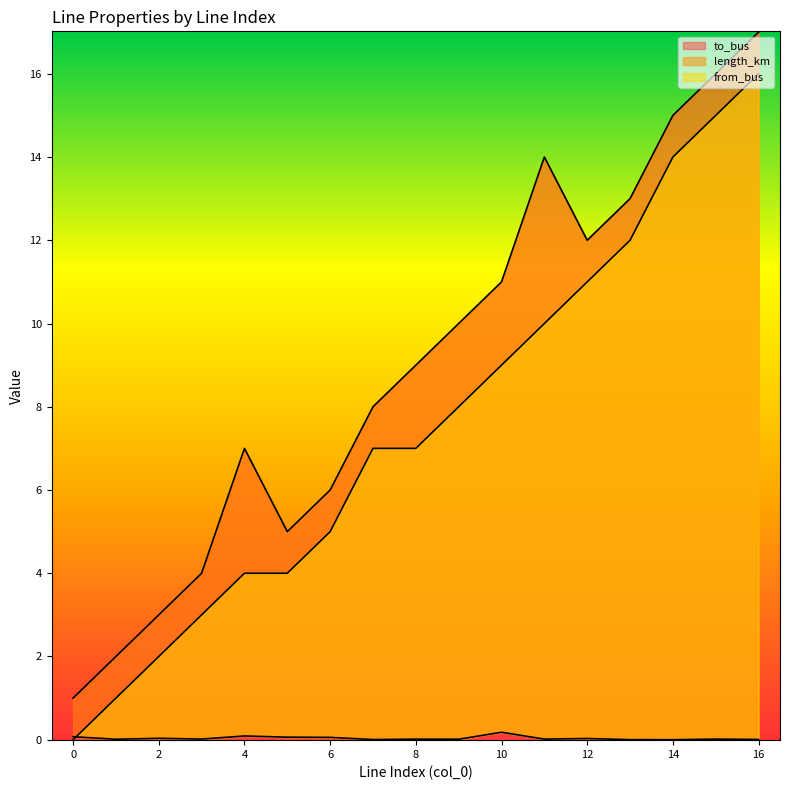

Is it true that to_bus equals 3.5 at 10?

False